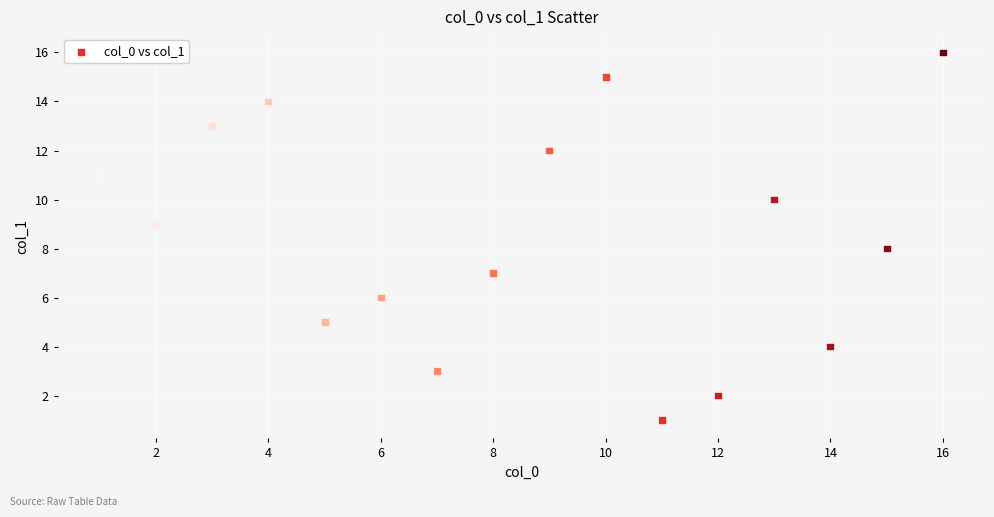

What is the range of Y values (max minus min)?

15